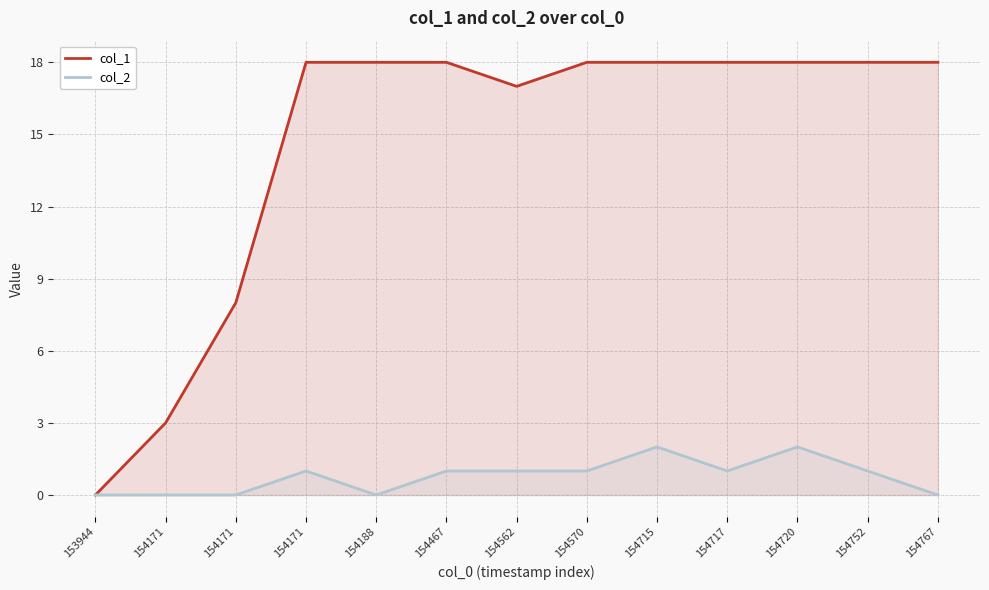

Does the chart have visible grid lines?

Yes